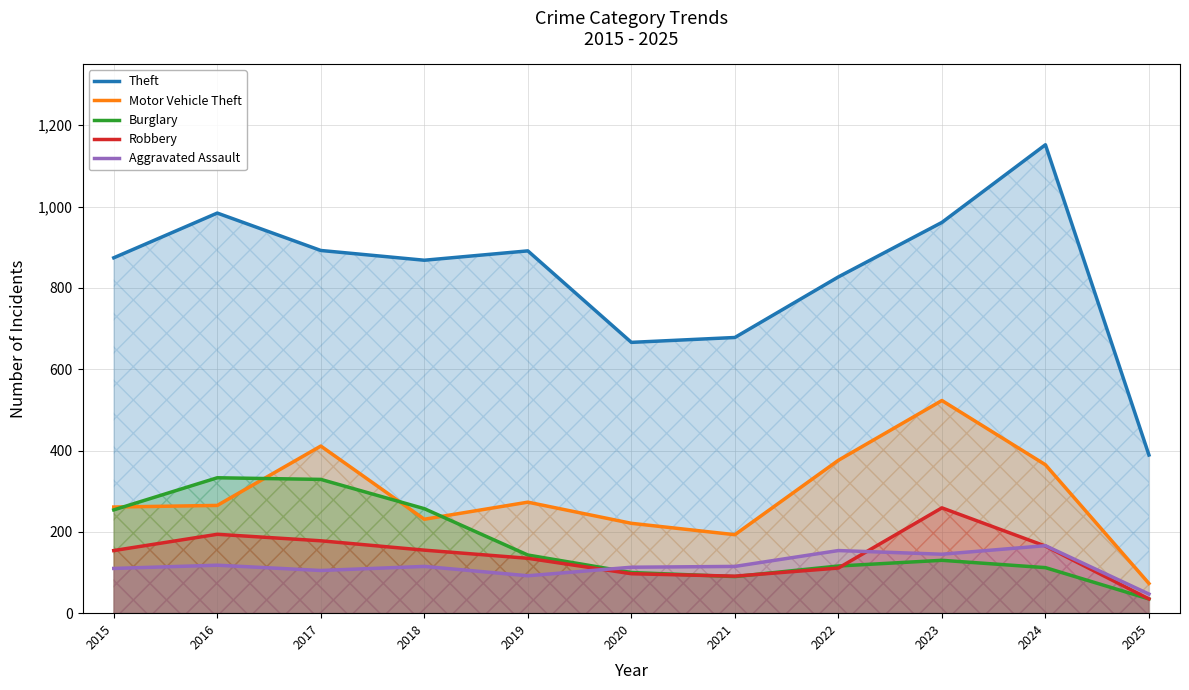

Which category has the lowest value in the Robbery series?

2025